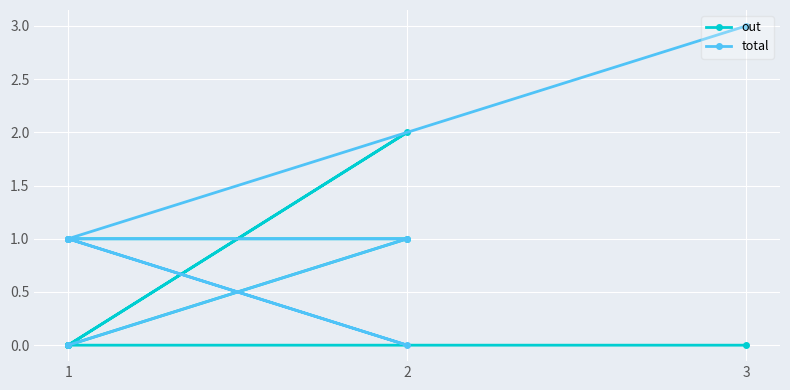

In total, how many points are lower than both neighbors (excluding endpoints)?

1